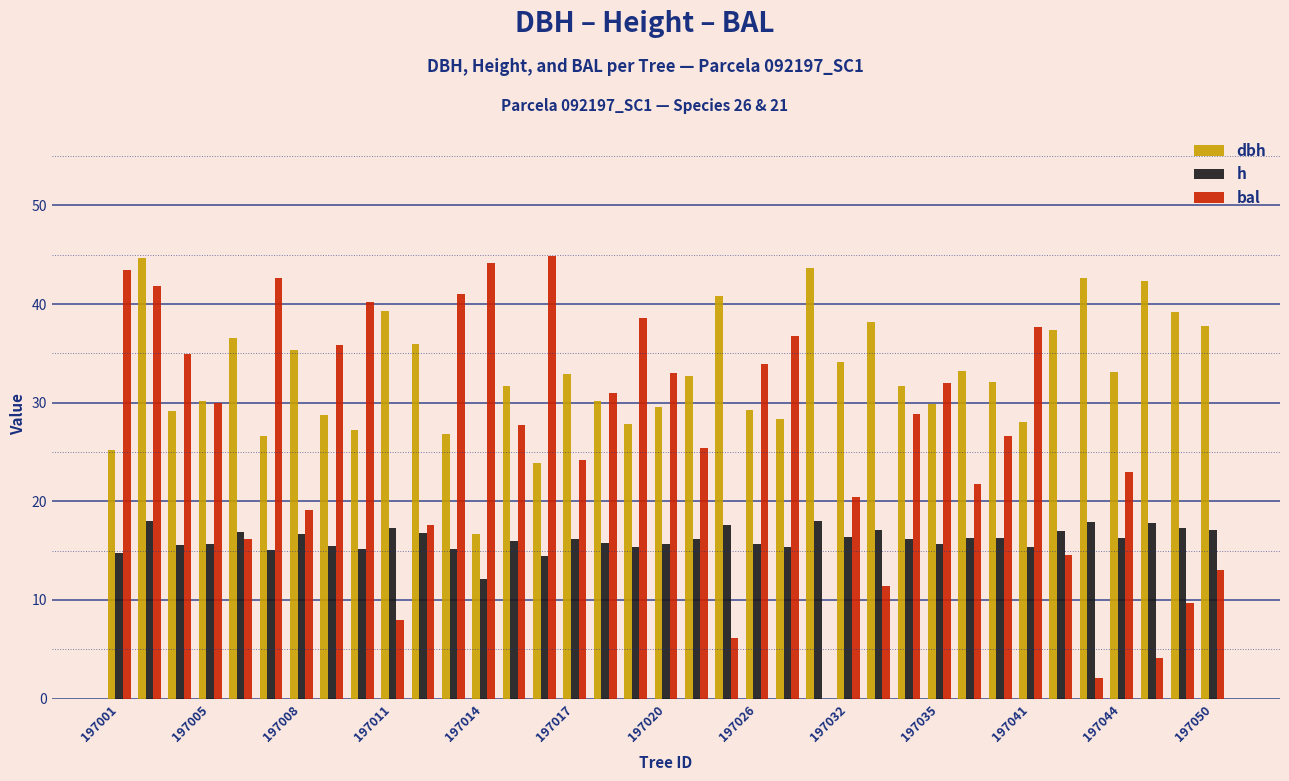

How many values in bal are above zero?

36